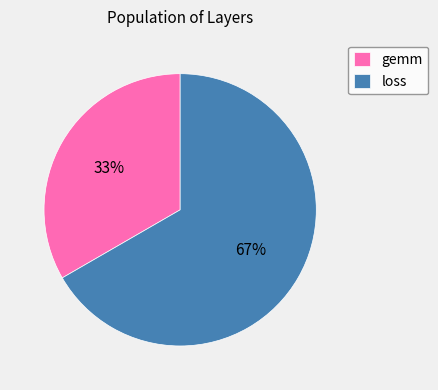

What percentage is the gemm slice, to the nearest percent?

33%